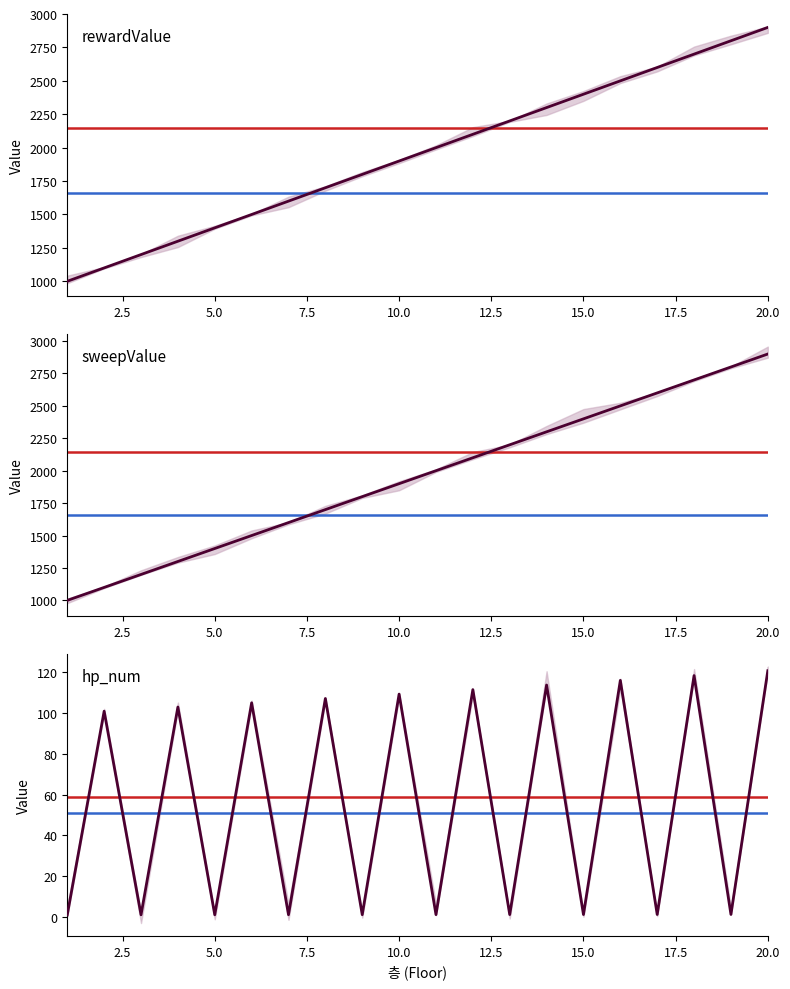

Which category has the lowest value in the hp_num series?

1